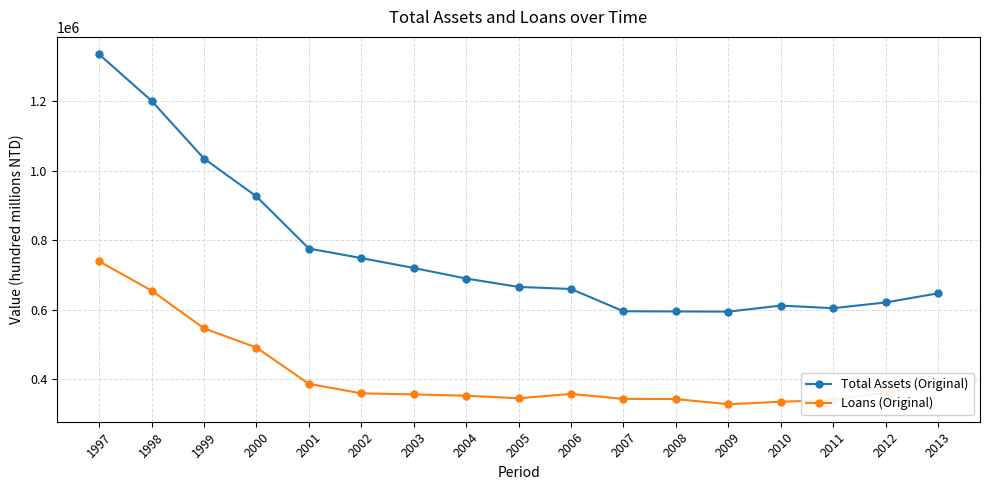

What is the average value of the Total Assets (Original) series?

766541